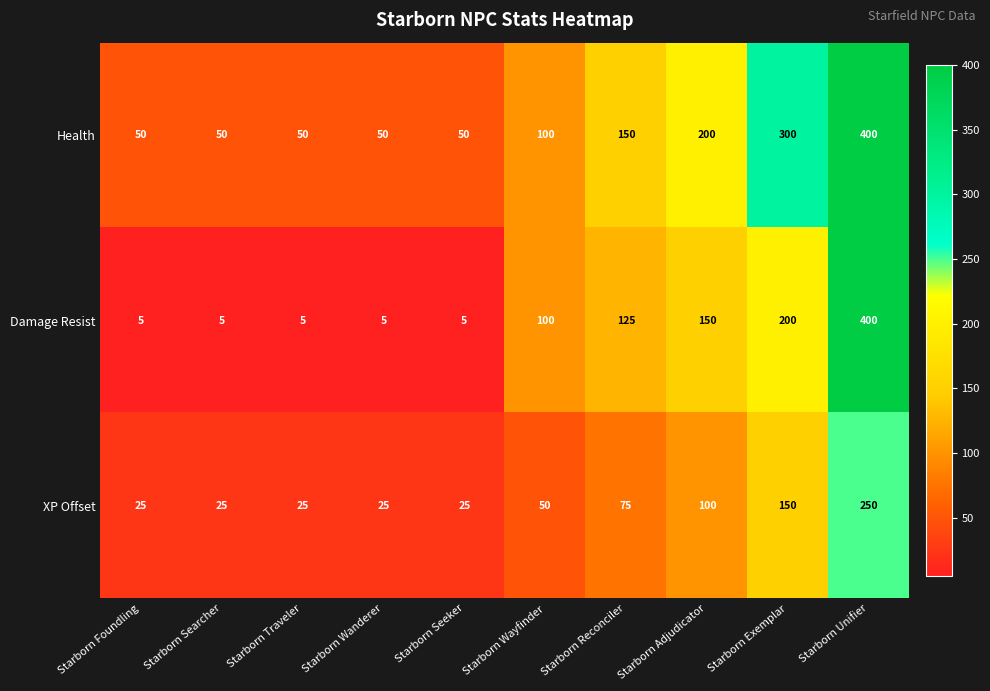

How many distinct data groups are displayed?

3